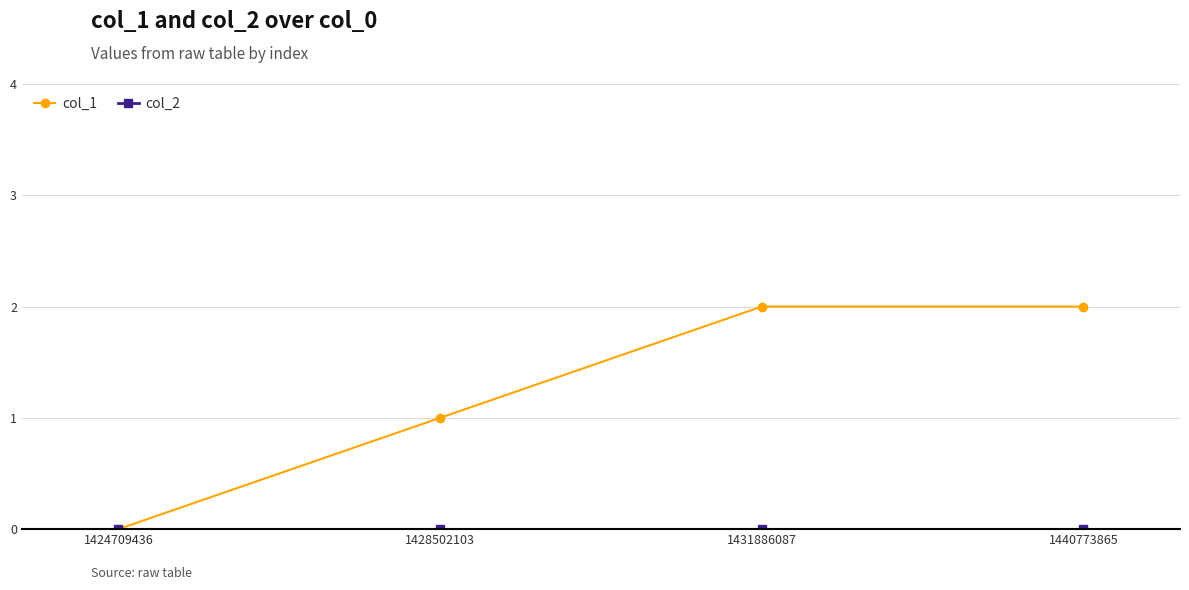

Which series has the widest spread of values?

col_1